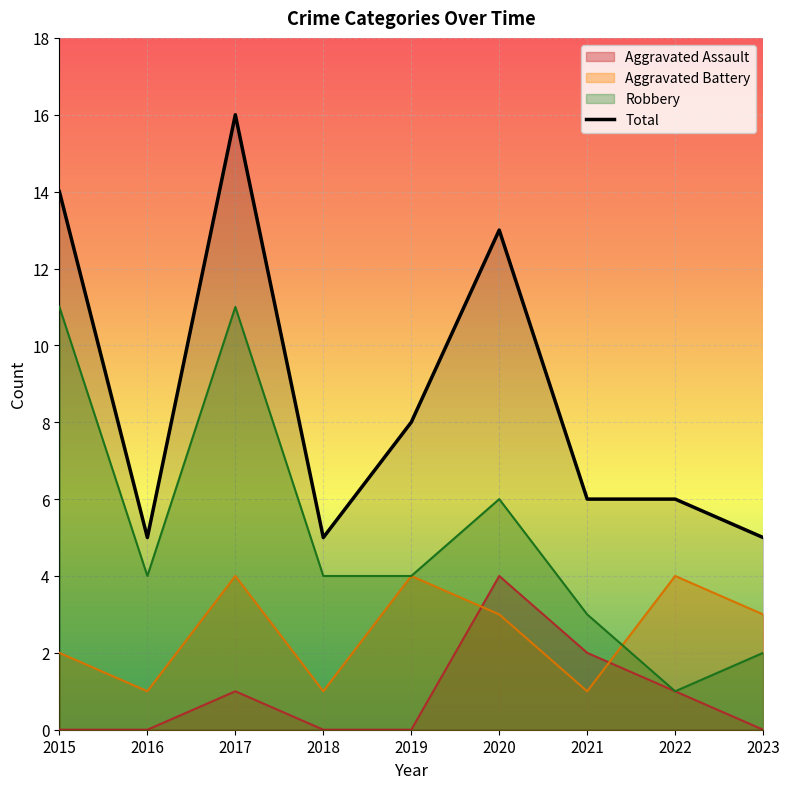

What is the difference between the maximum and second lowest values?

11